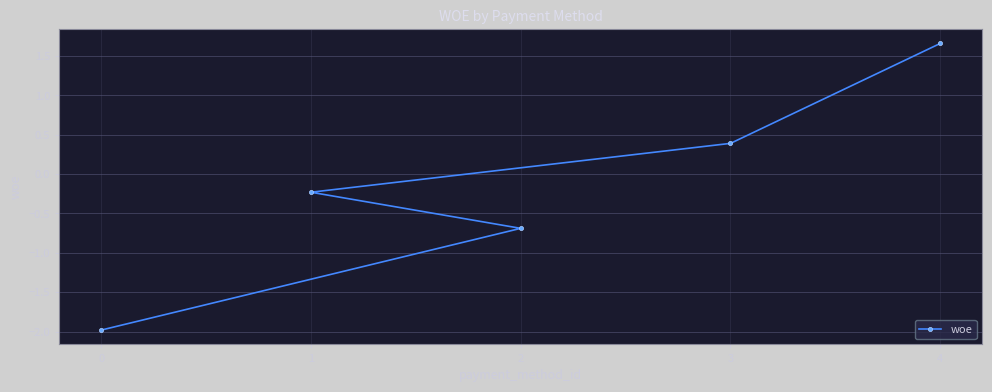

What is the difference between the values at 2 and 0?

1.3